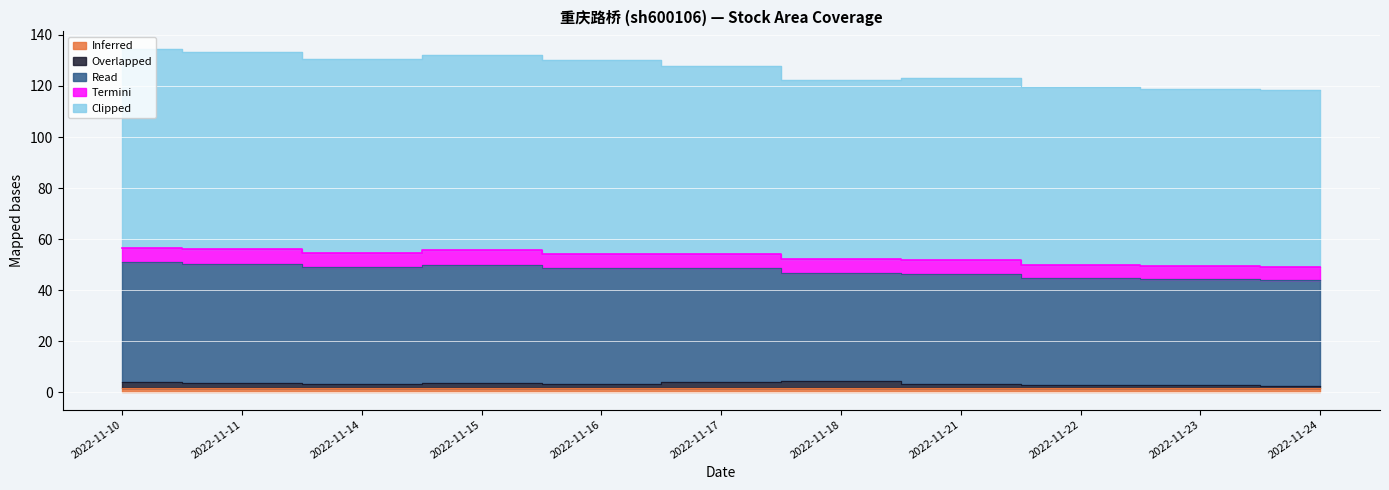

True or false: Read has more than 1 interior local peaks.

True